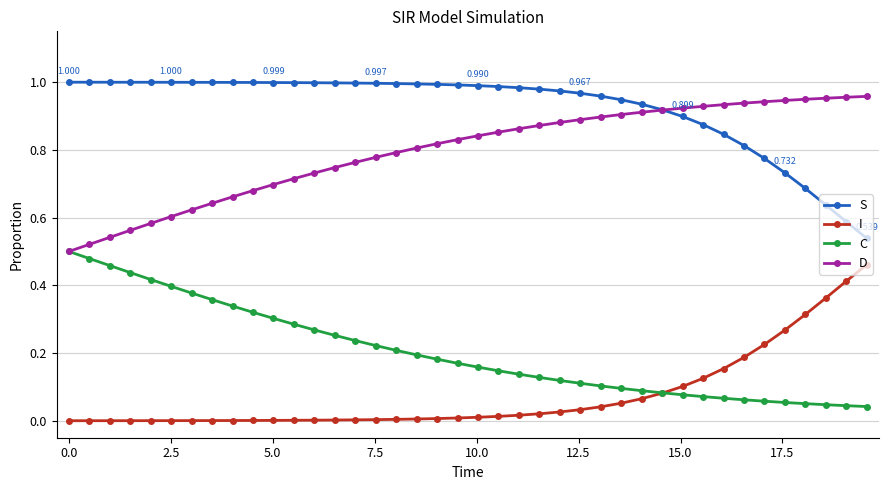

Which series has the largest total across all categories?

S